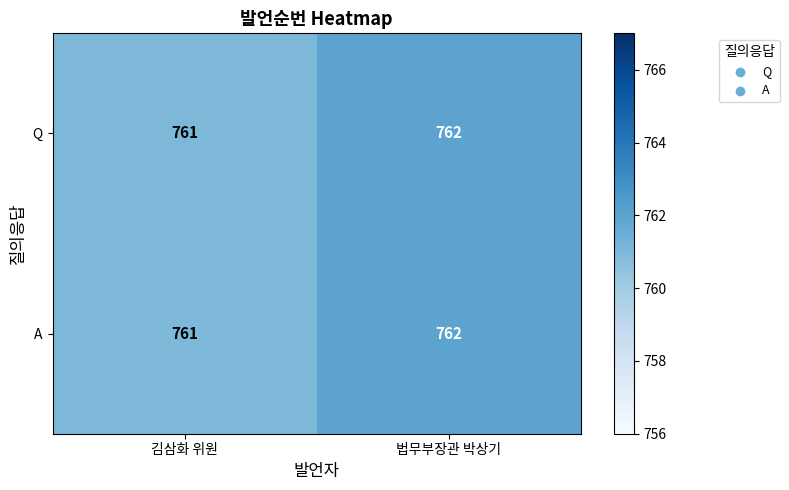

What is the total value across all series at 법무부장관 박상기?

1524